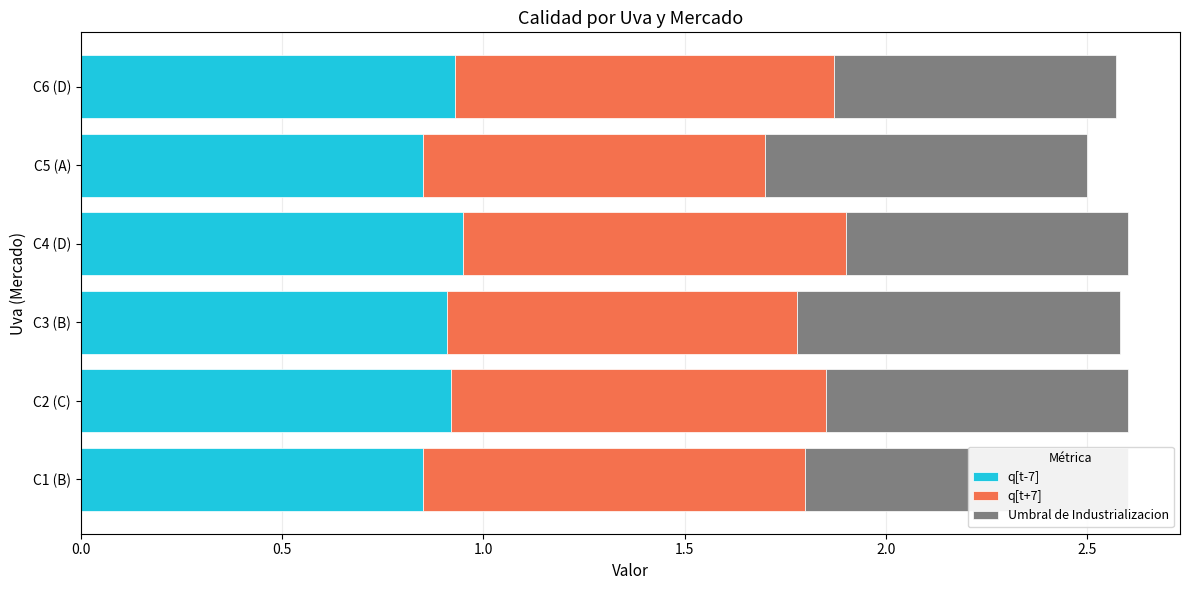

Which series has the largest total across all categories?

q[t+7]